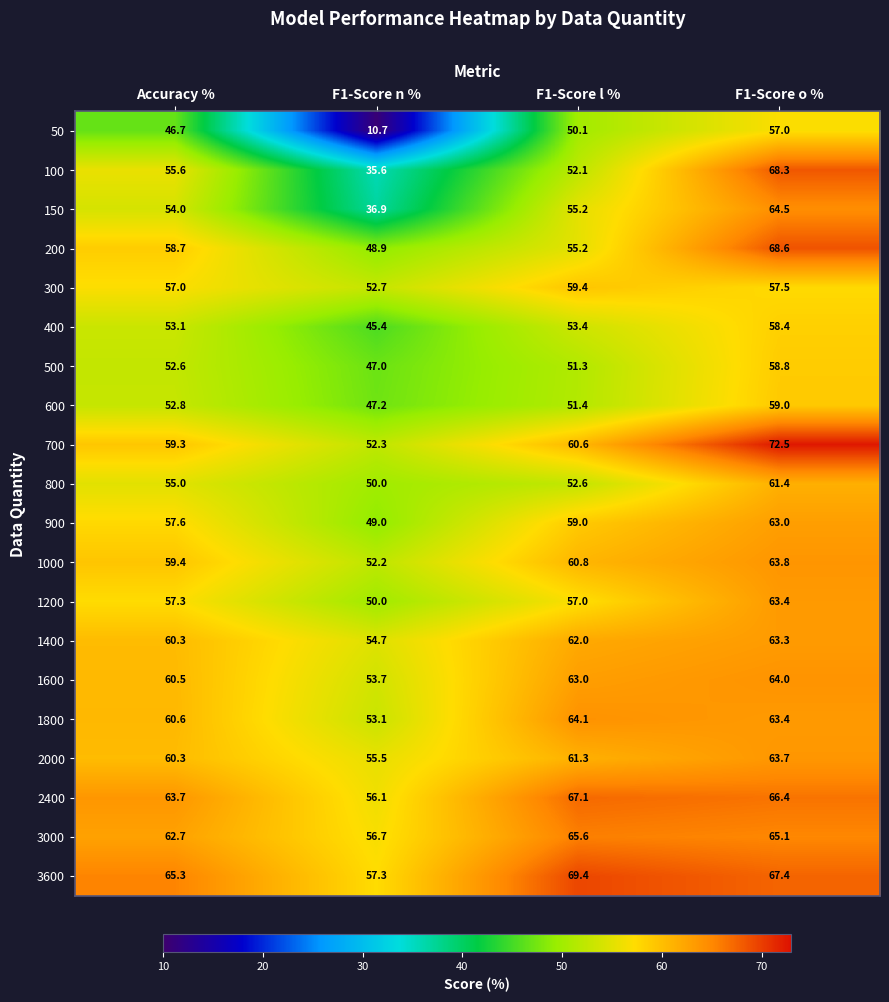

What value does the 100 series have at F1-Score l %?

52.1